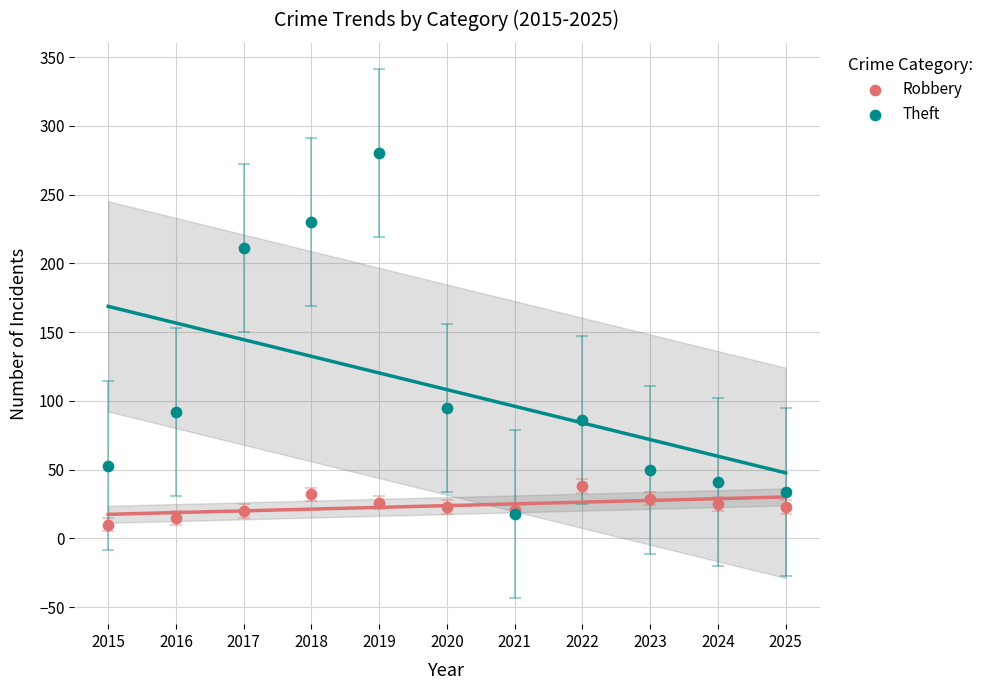

What are all the series names shown in the legend?

Robbery, Theft